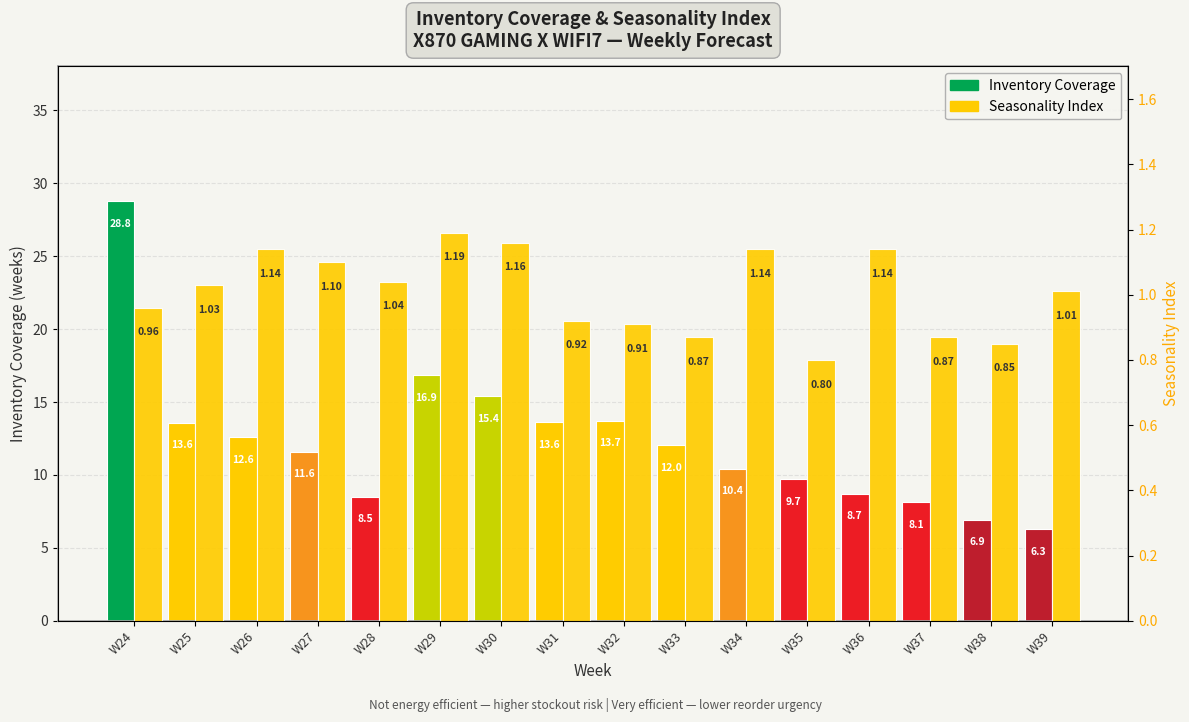

What is the value of the 8th bar from the left?

0.9